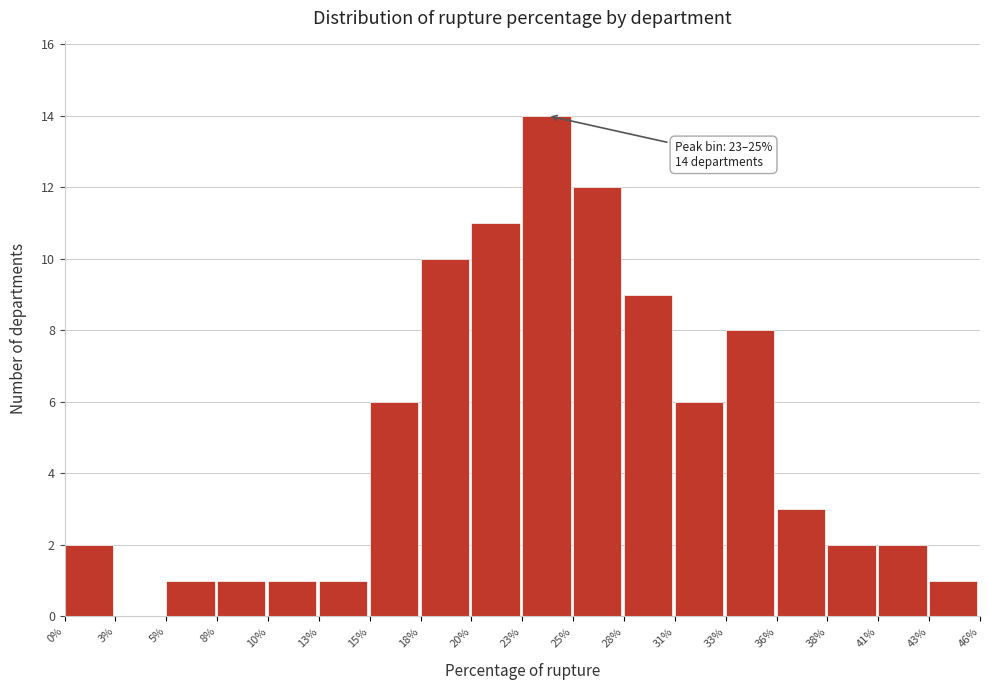

Reading left to right, extract all data points from this chart.

0%=2	3%=0	5%=1	8%=1	10%=1	13%=1	15%=6	18%=10	20%=11	23%=14	25%=12	28%=9	31%=6	33%=8	36%=3	38%=2	41%=2	43%=1